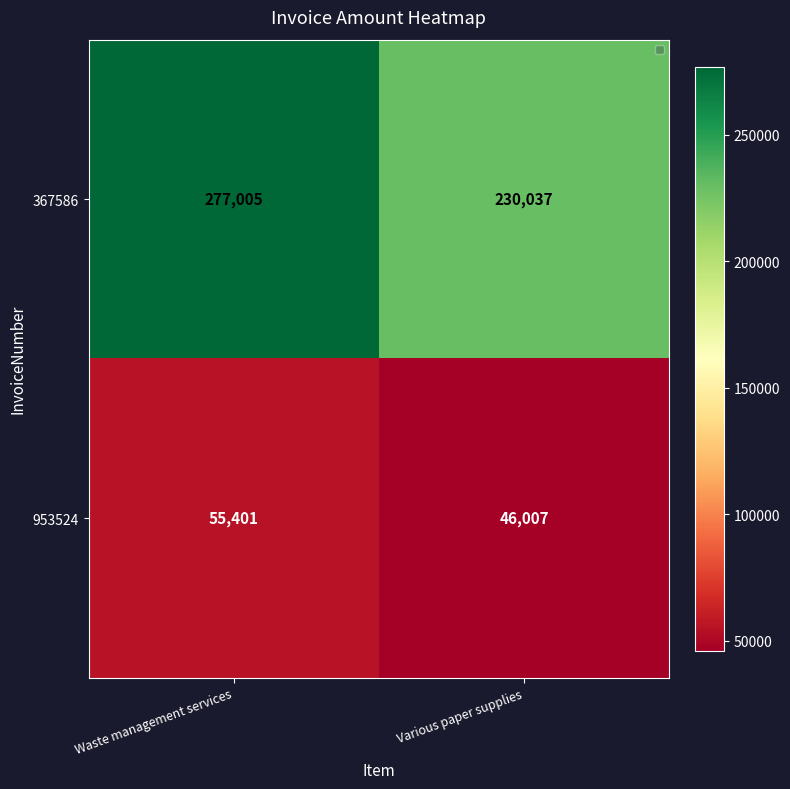

What is the sum of the 953524 values at Waste management services and Various paper supplies?

101408